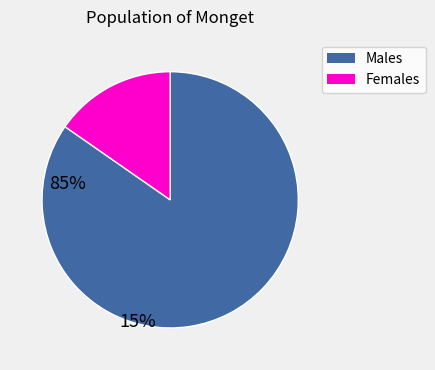

Is the sum of Males and Females greater than half?

Yes